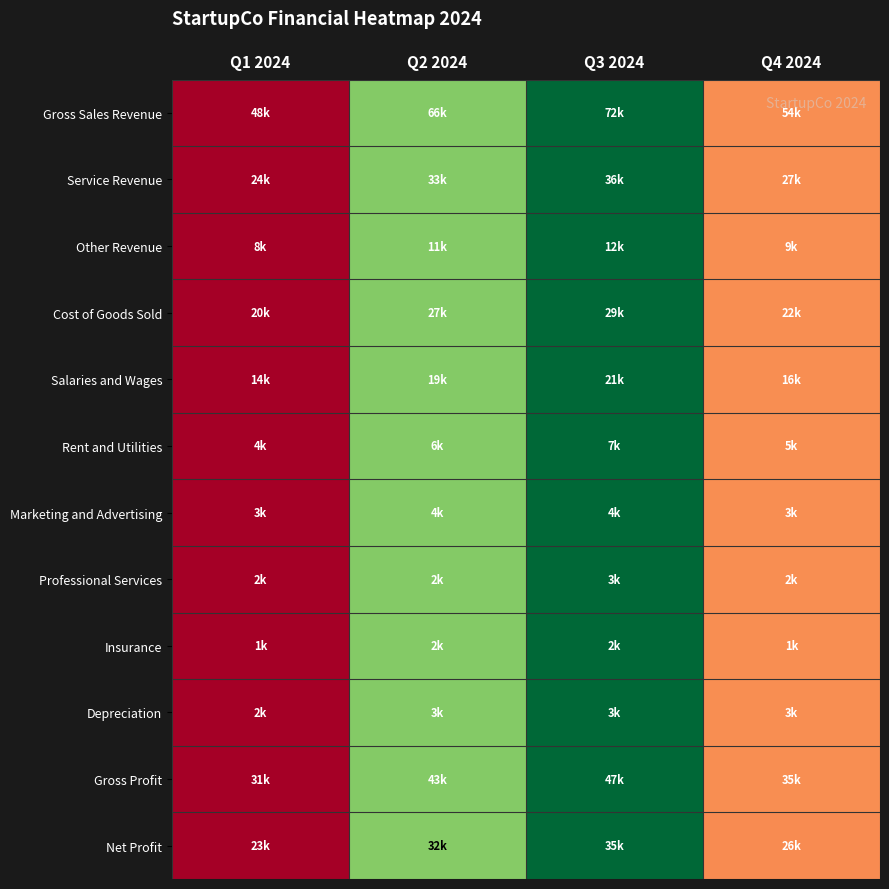

Which label corresponds to the smallest value in the chart?

Q1 2024